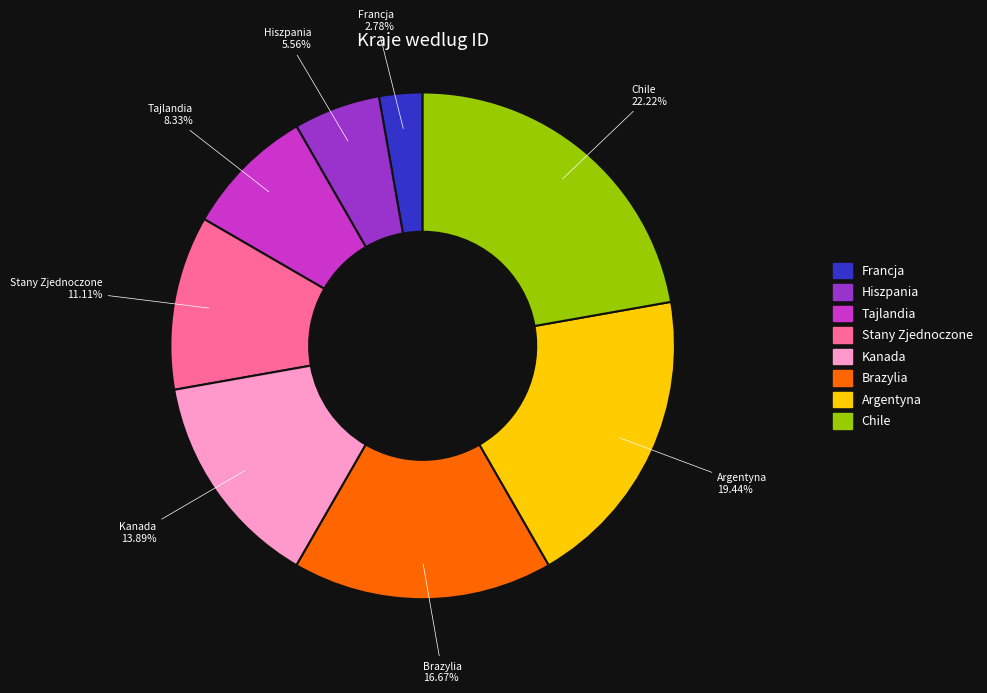

Is there any slice that represents more than half of the pie?

No